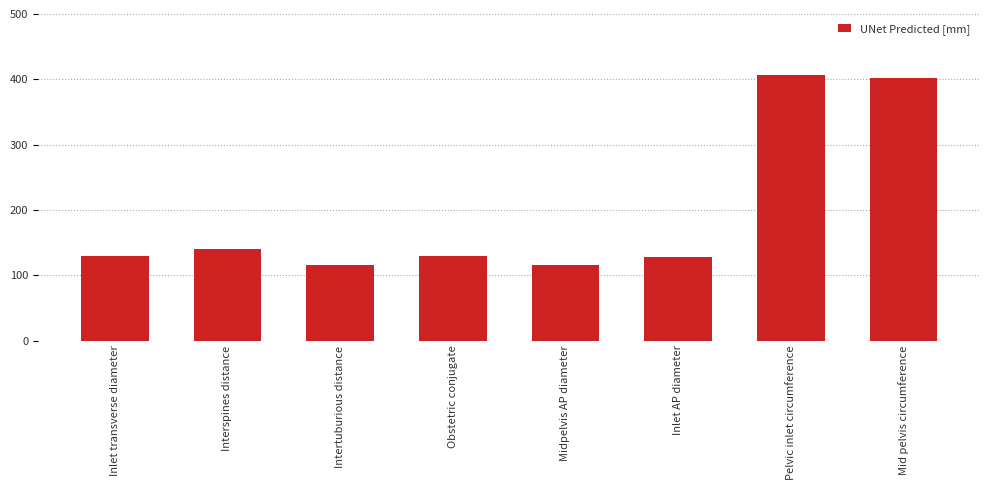

What is the difference between the values at Inlet transverse diameter and Interspines distance?

10.0